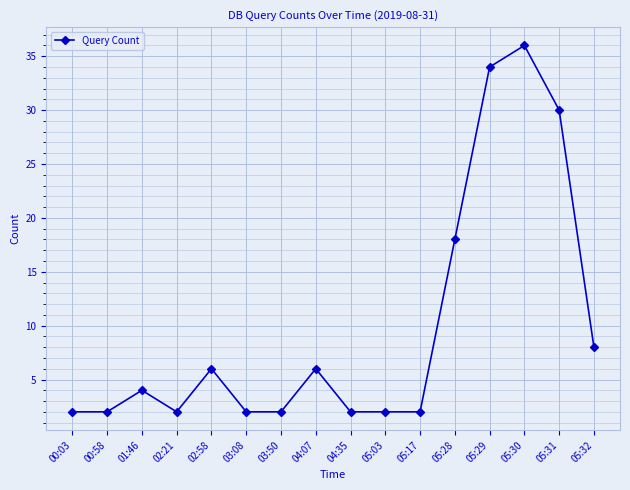

What is the maximum value shown in the chart?

36